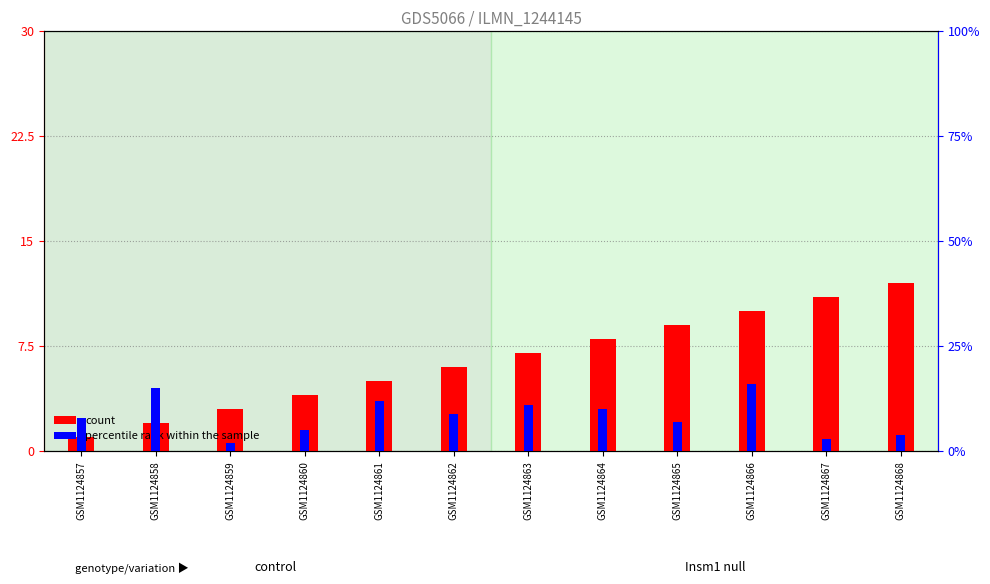

List the series in order of their overall mean, lowest first.

count, percentile rank within the sample